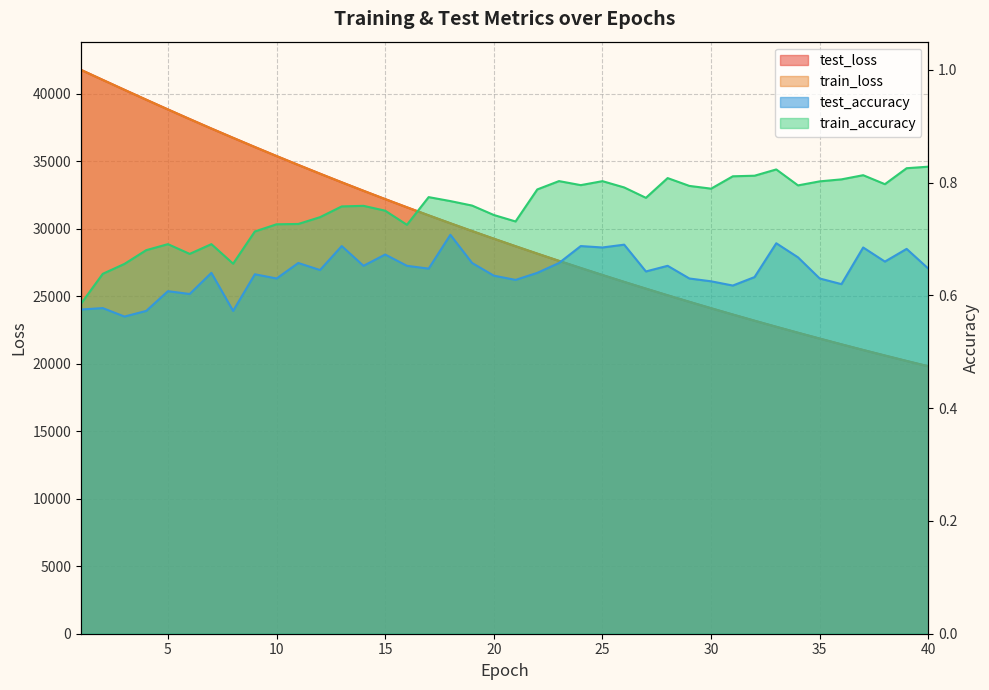

What is the maximum value shown in the chart?

41769.5